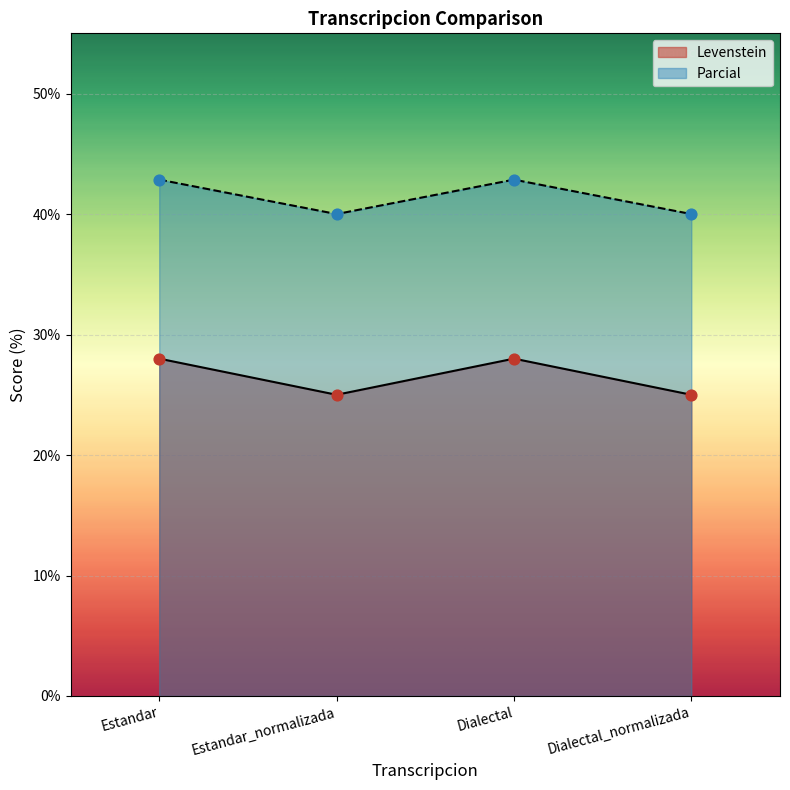

Which series has the largest total across all categories?

Parcial